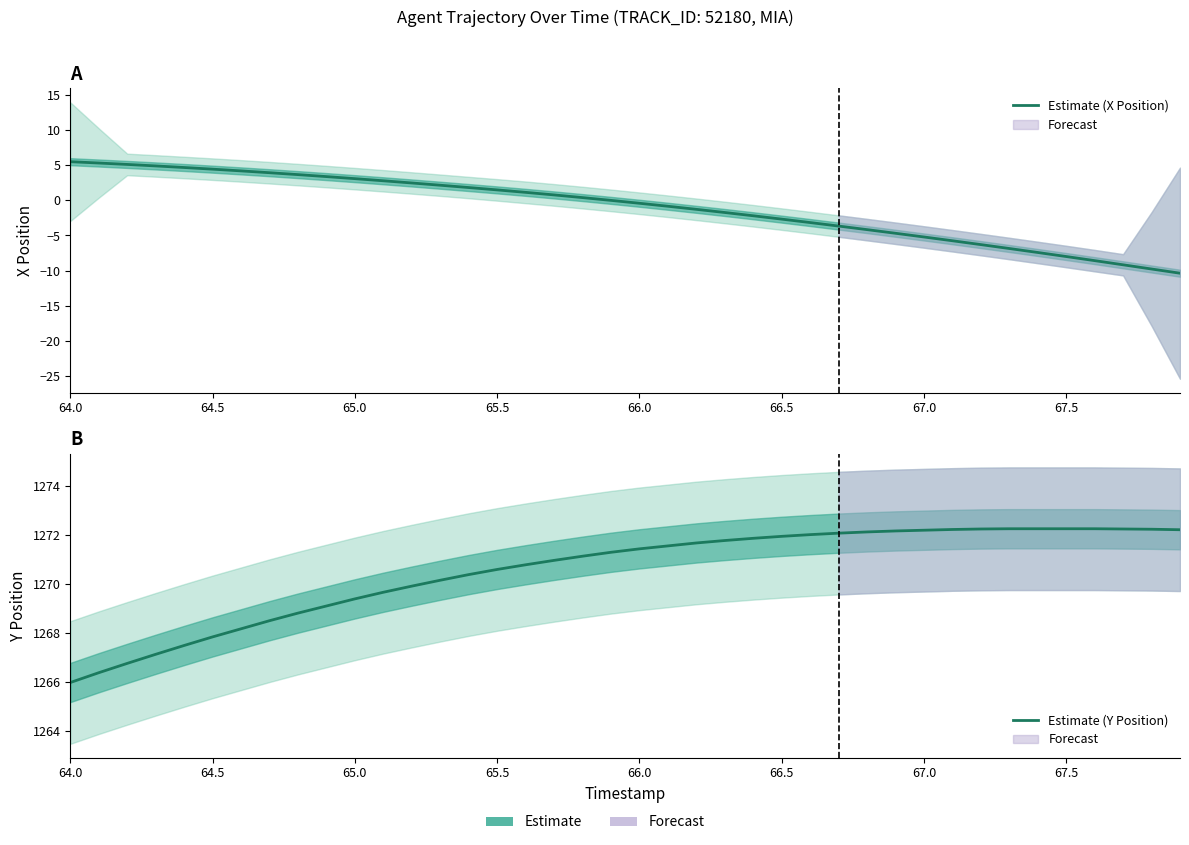

The Estimate (X Position) series shows -2.2 at 67.0. True or false?

False